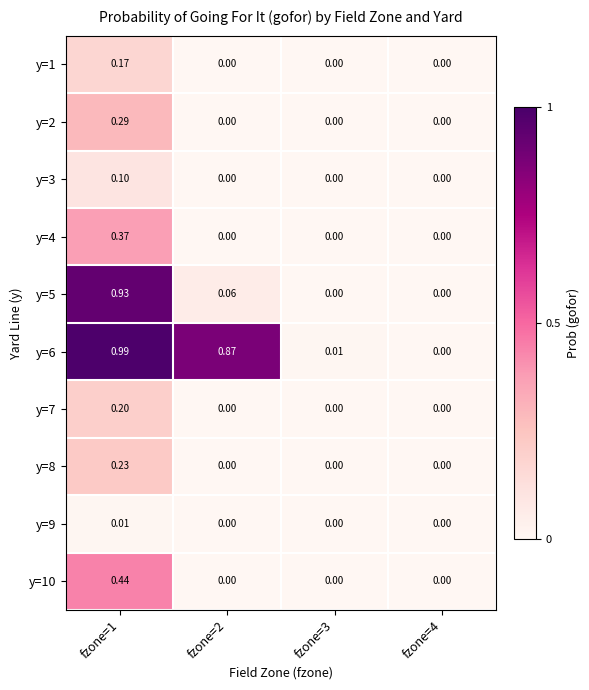

How many values in the y=3 series exceed 0?

1